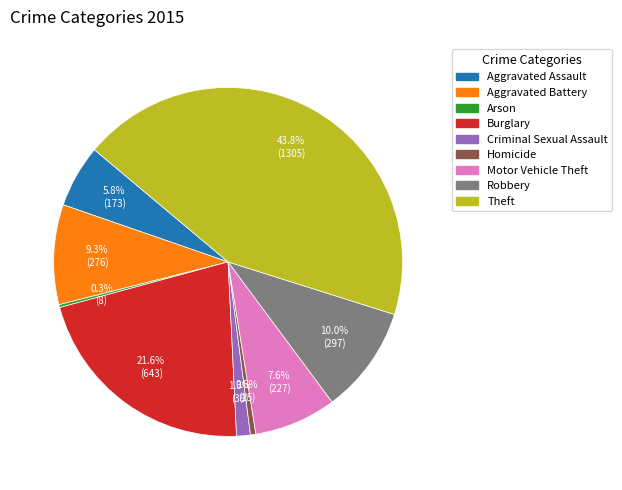

Does Aggravated Assault account for over 50% of the chart?

No